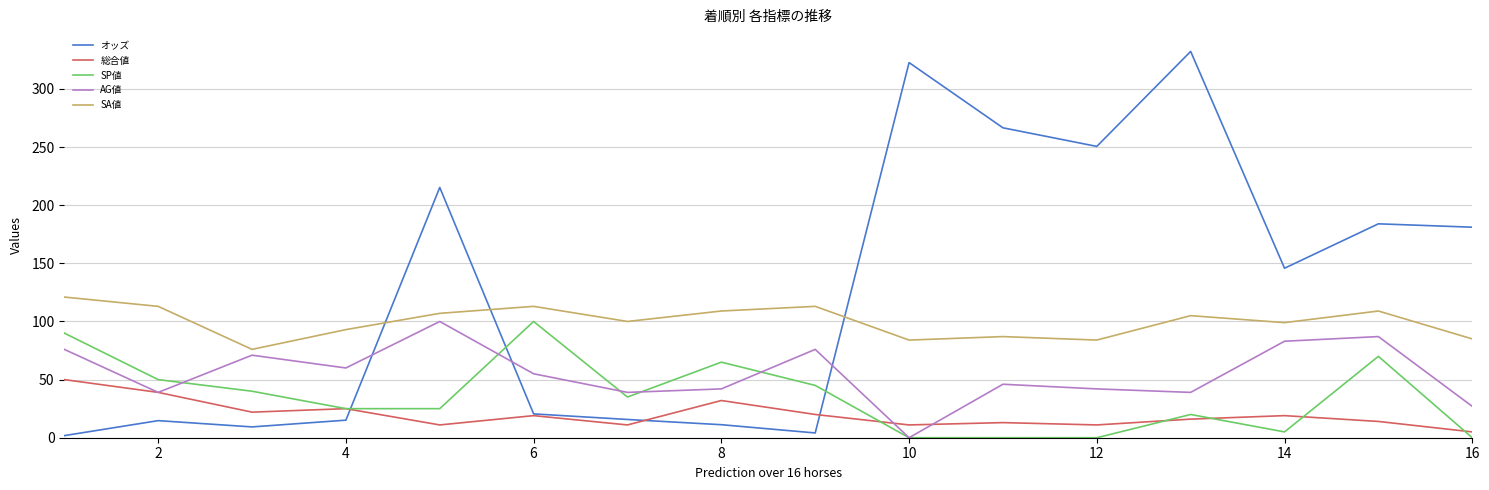

Rank the series by their average value, from highest to lowest.

オッズ, SA値, AG値, SP値, 総合値